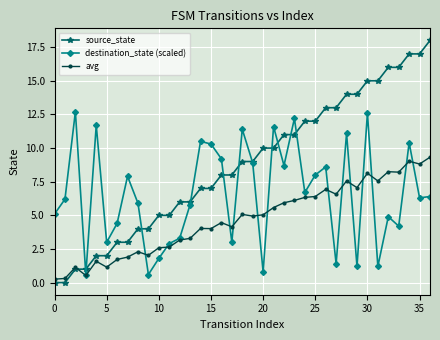

What is the value of the destination_state (scaled) point at the 22nd from the left?

11.6